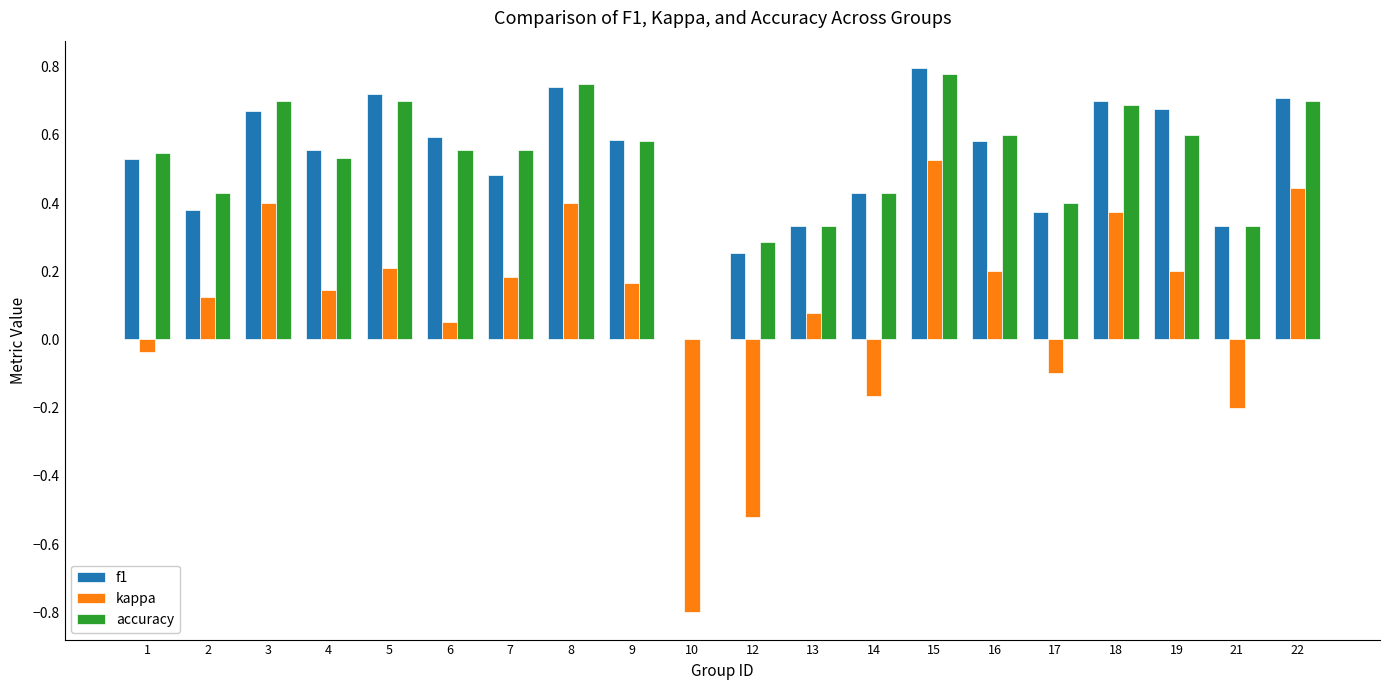

Which series has the widest spread of values?

kappa